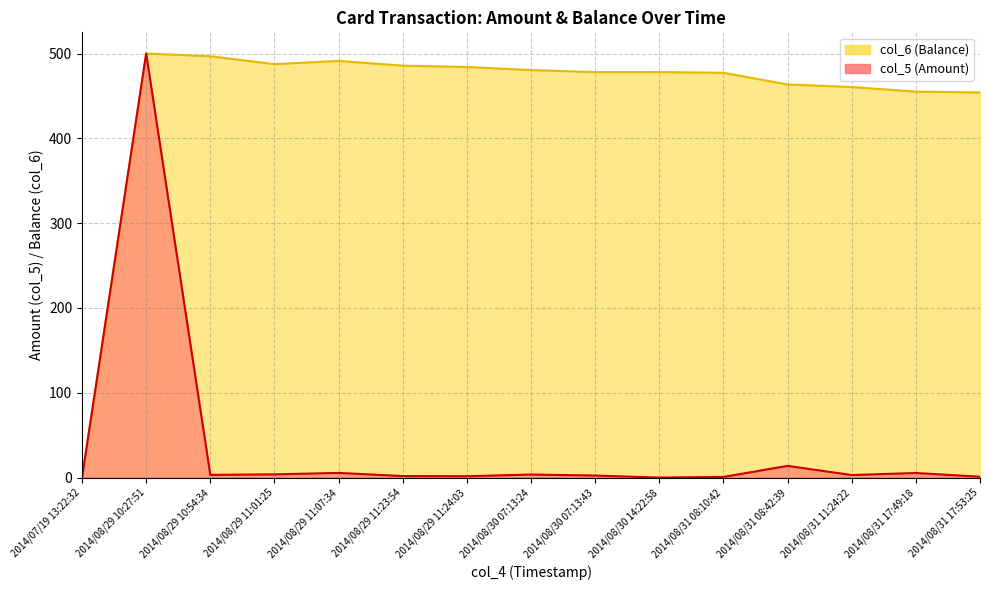

What is the value of the col_6 point at the 8th from the left?

480.5